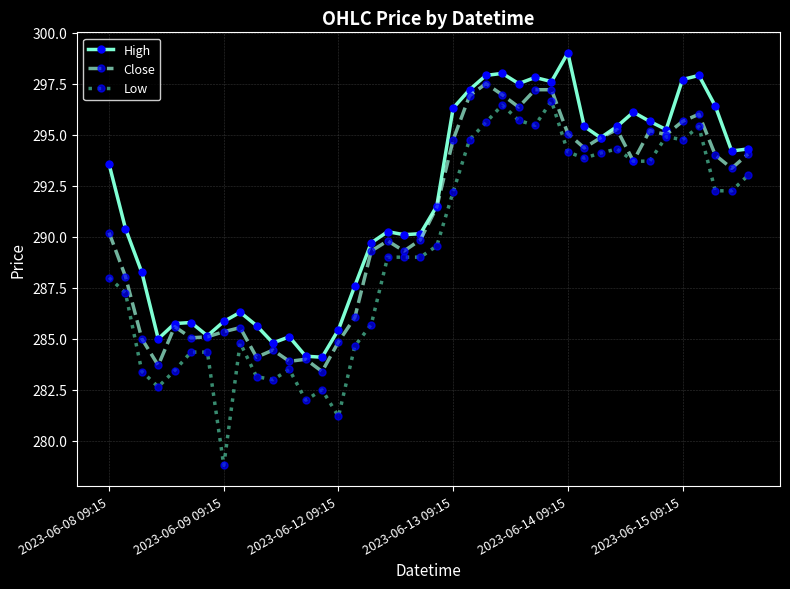

Which series has the largest range (max minus min)?

Low